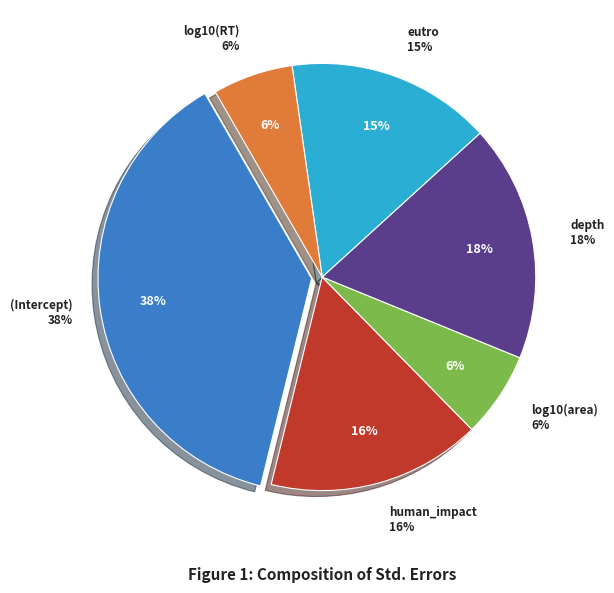

To the nearest percent, what percentage of the pie is (Intercept)?

38%